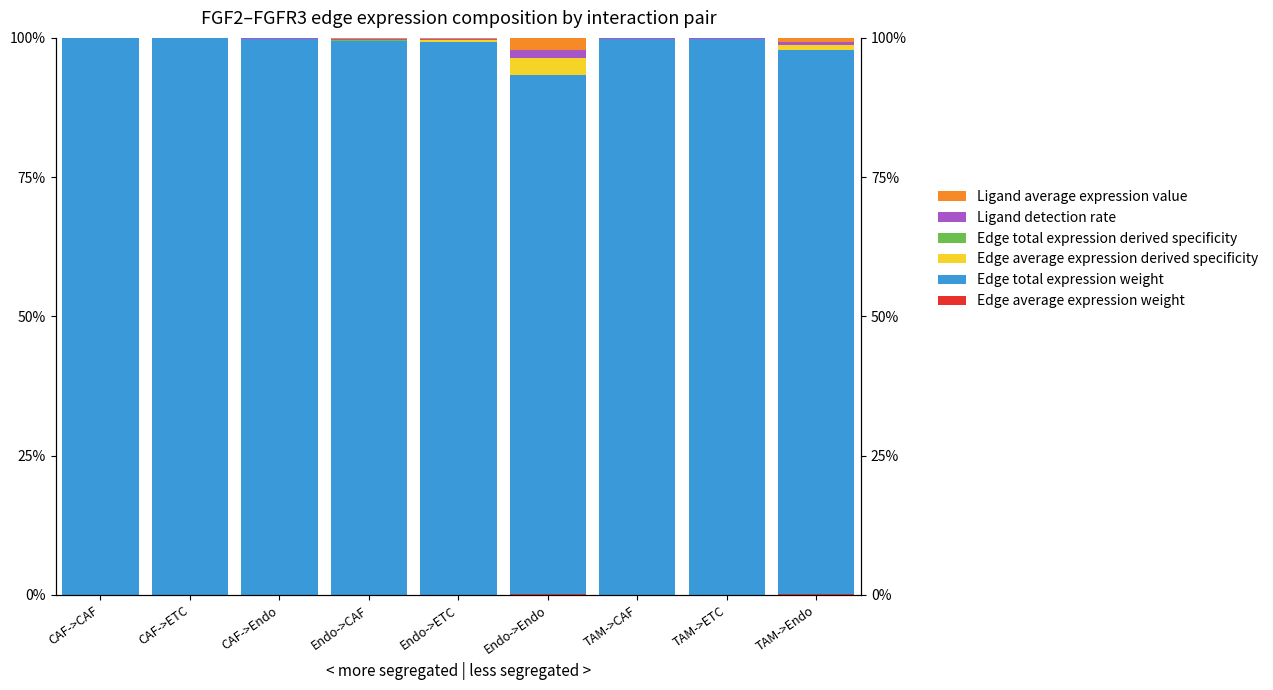

Reading right to left, extract all data points from this chart.

Edge average expression weight: TAM->Endo=0.1	TAM->ETC=0.0	TAM->CAF=0.0	Endo->Endo=0.2	Endo->ETC=0.0	Endo->CAF=0.0	CAF->Endo=0.0	CAF->ETC=0.0	CAF->CAF=0.0
Edge total expression weight: TAM->Endo=97.8	TAM->ETC=99.7	TAM->CAF=99.8	Endo->Endo=93.2	Endo->ETC=99.2	Endo->CAF=99.4	CAF->Endo=99.7	CAF->ETC=99.9	CAF->CAF=99.9
Edge average expression derived specificity: TAM->Endo=0.9	TAM->ETC=0.1	TAM->CAF=0.0	Endo->Endo=3.0	Endo->ETC=0.4	Endo->CAF=0.1	CAF->Endo=0.1	CAF->ETC=0.0	CAF->CAF=0.0
Edge total expression derived specificity: TAM->Endo=0.0	TAM->ETC=0.0	TAM->CAF=0.0	Endo->Endo=0.0	Endo->ETC=0.0	Endo->CAF=0.0	CAF->Endo=0.0	CAF->ETC=0.0	CAF->CAF=0.0
Ligand detection rate: TAM->Endo=0.5	TAM->ETC=0.1	TAM->CAF=0.1	Endo->Endo=1.3	Endo->ETC=0.1	Endo->CAF=0.2	CAF->Endo=0.0	CAF->ETC=0.0	CAF->CAF=0.0
Ligand average expression value: TAM->Endo=0.7	TAM->ETC=0.1	TAM->CAF=0.1	Endo->Endo=2.3	Endo->ETC=0.2	Endo->CAF=0.3	CAF->Endo=0.1	CAF->ETC=0.0	CAF->CAF=0.0